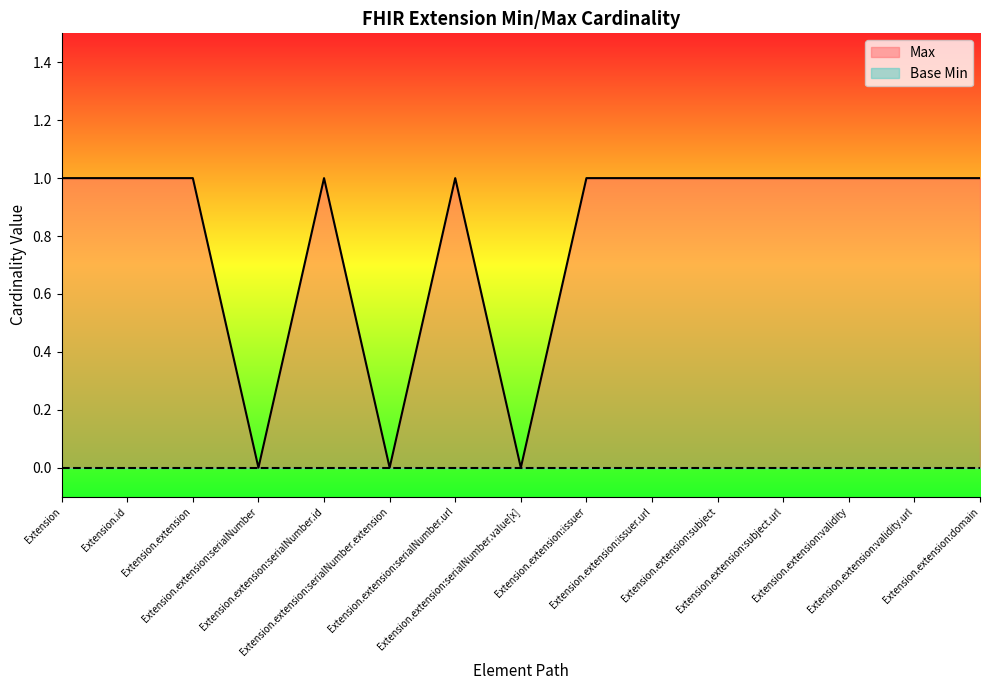

What is the label of the 8th point from the left?

Extension.extension:serialNumber.value[x]